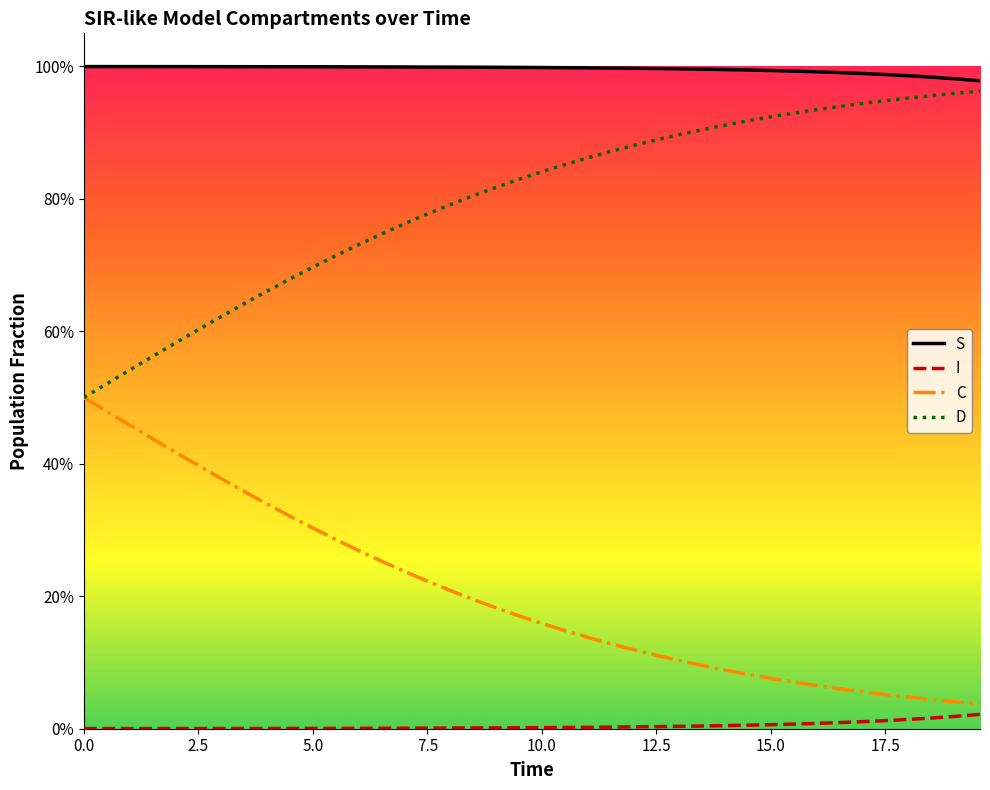

Reading left to right, transcribe all the data shown in this chart.

S: 1.0	1.0	1.0	1.0	1.0	1.0	1.0	1.0	1.0	1.0	1.0	1.0	1.0	1.0	1.0	1.0	1.0	1.0	1.0	1.0	1.0	1.0	1.0	1.0	1.0	1.0	1.0	1.0	1.0	1.0	1.0	1.0	1.0	1.0	1.0	1.0	1.0	1.0	1.0	1.0
I: 0.0	0.0	0.0	0.0	0.0	0.0	0.0	0.0	0.0	0.0	0.0	0.0	0.0	0.0	0.0	0.0	0.0	0.0	0.0	0.0	0.0	0.0	0.0	0.0	0.0	0.0	0.0	0.0	0.0	0.0	0.0	0.0	0.0	0.0	0.0	0.0	0.0	0.0	0.0	0.0
C: 0.5	0.5	0.5	0.4	0.4	0.4	0.4	0.4	0.3	0.3	0.3	0.3	0.3	0.3	0.2	0.2	0.2	0.2	0.2	0.2	0.2	0.1	0.1	0.1	0.1	0.1	0.1	0.1	0.1	0.1	0.1	0.1	0.1	0.1	0.1	0.1	0.0	0.0	0.0	0.0
D: 0.5	0.5	0.5	0.6	0.6	0.6	0.6	0.6	0.7	0.7	0.7	0.7	0.7	0.7	0.8	0.8	0.8	0.8	0.8	0.8	0.8	0.9	0.9	0.9	0.9	0.9	0.9	0.9	0.9	0.9	0.9	0.9	0.9	0.9	0.9	0.9	1.0	1.0	1.0	1.0